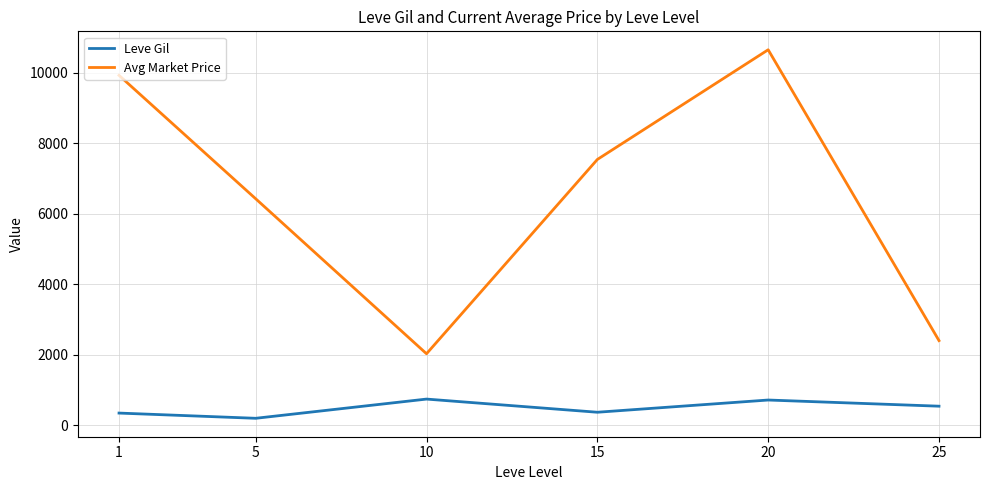

Between 1 and 20, which series saw the biggest shift?

Avg Market Price